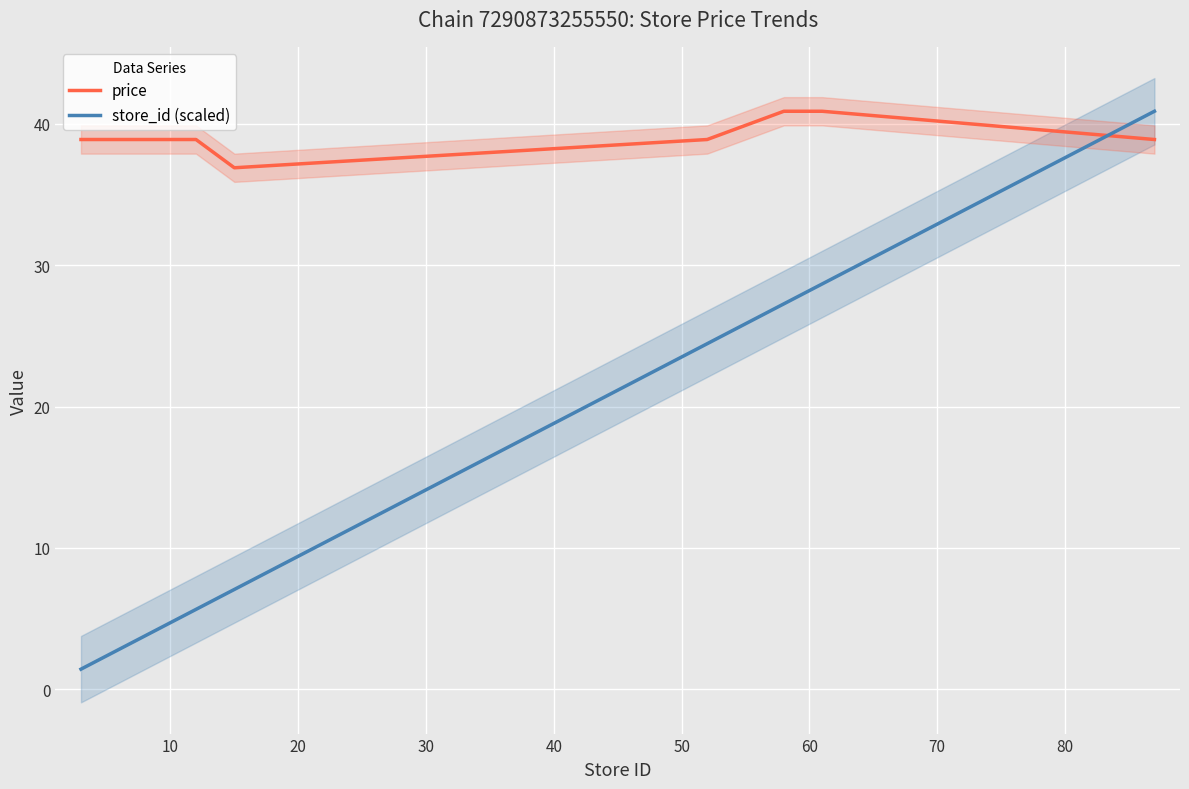

True or false: price and store_id (scaled) cross at least once.

True